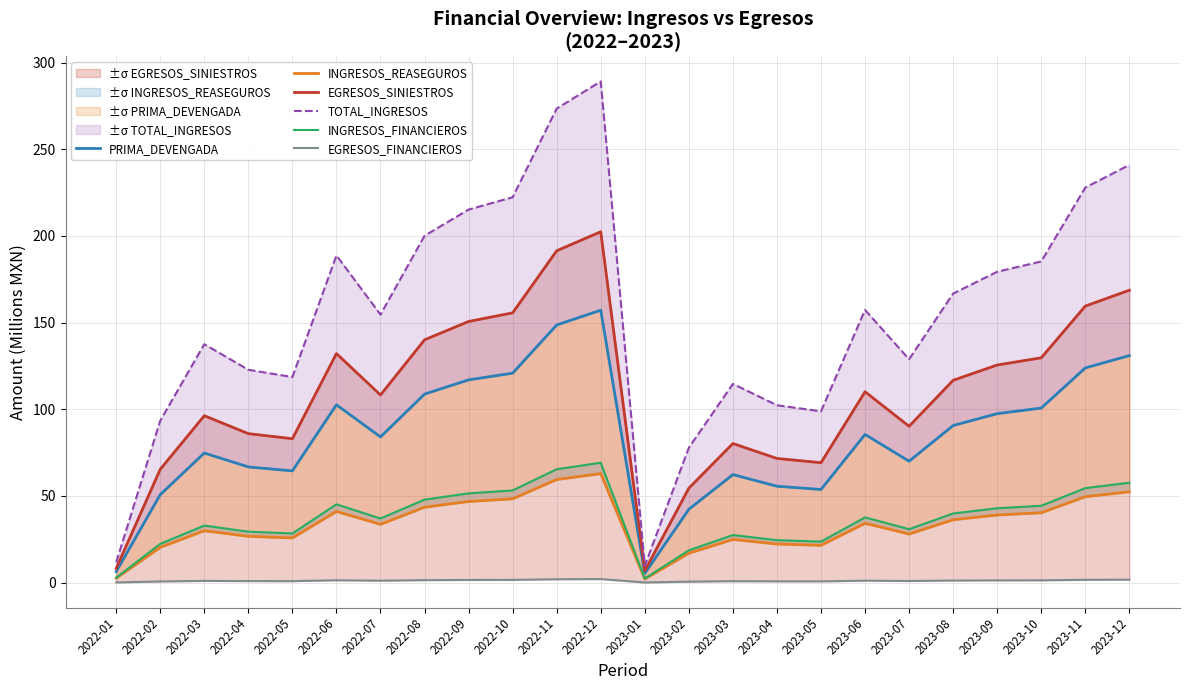

What are all the series names shown in the legend?

PRIMA_DEVENGADA, INGRESOS_REASEGUROS, EGRESOS_SINIESTROS, TOTAL_INGRESOS, INGRESOS_FINANCIEROS, EGRESOS_FINANCIEROS